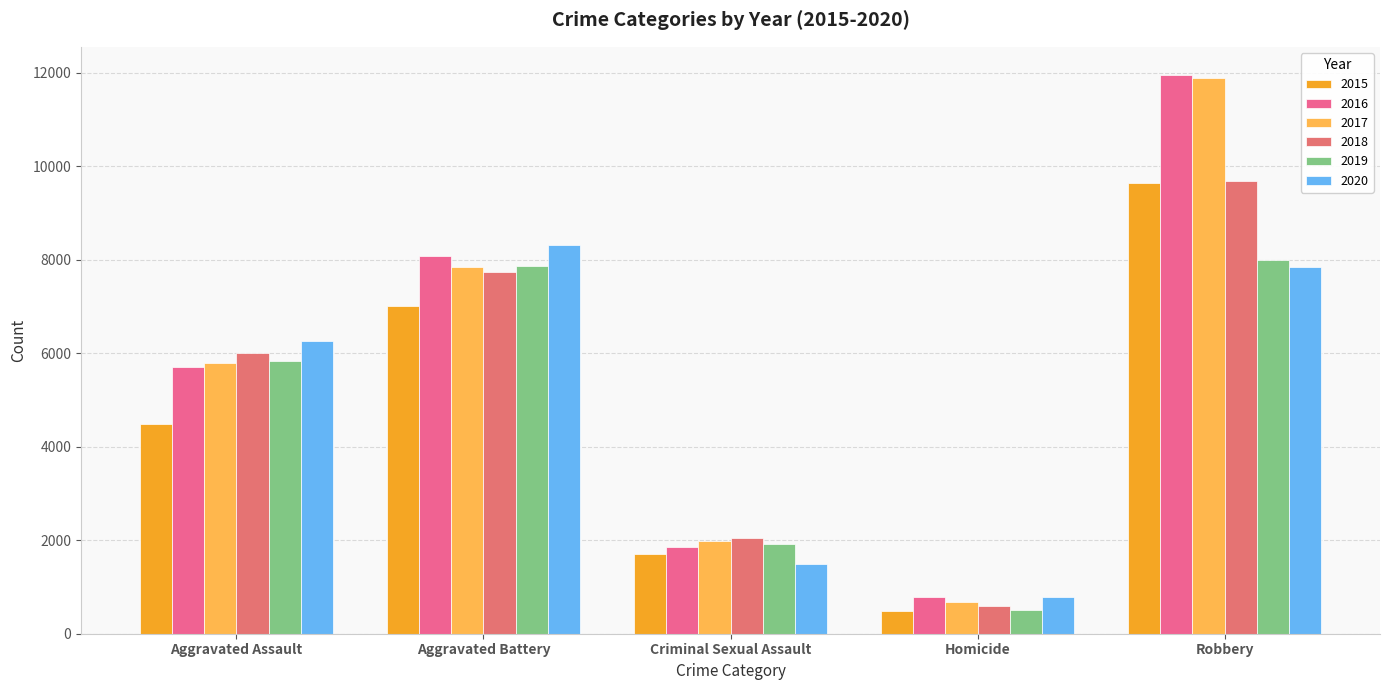

Rank the series by their maximum value, from lowest to highest.

2019, 2020, 2015, 2018, 2017, 2016